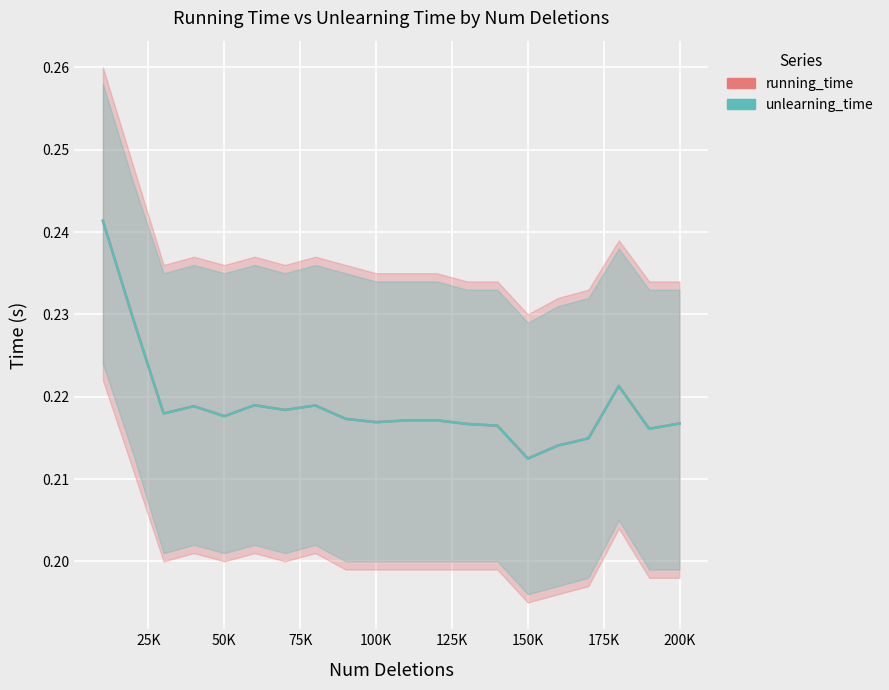

Reading left to right, transcribe all the data shown in this chart.

running_time: 0.2	0.2	0.2	0.2	0.2	0.2	0.2	0.2	0.2	0.2	0.2	0.2	0.2	0.2	0.2	0.2	0.2	0.2	0.2	0.2
unlearning_time: 0.2	0.2	0.2	0.2	0.2	0.2	0.2	0.2	0.2	0.2	0.2	0.2	0.2	0.2	0.2	0.2	0.2	0.2	0.2	0.2